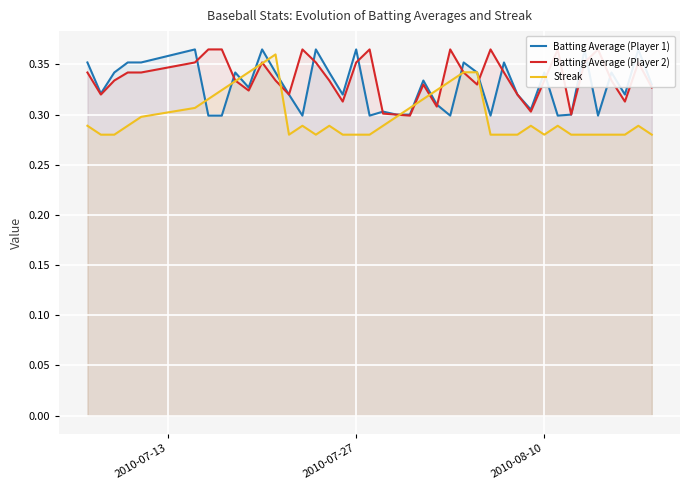

What are all the series names shown in the legend?

Batting Average (Player 1), Batting Average (Player 2), Streak